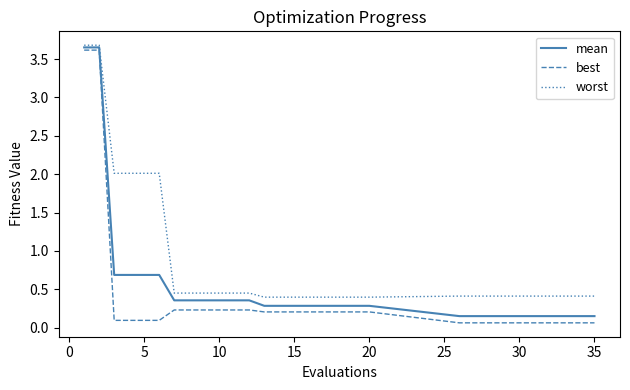

Which series has the largest total across all categories?

worst